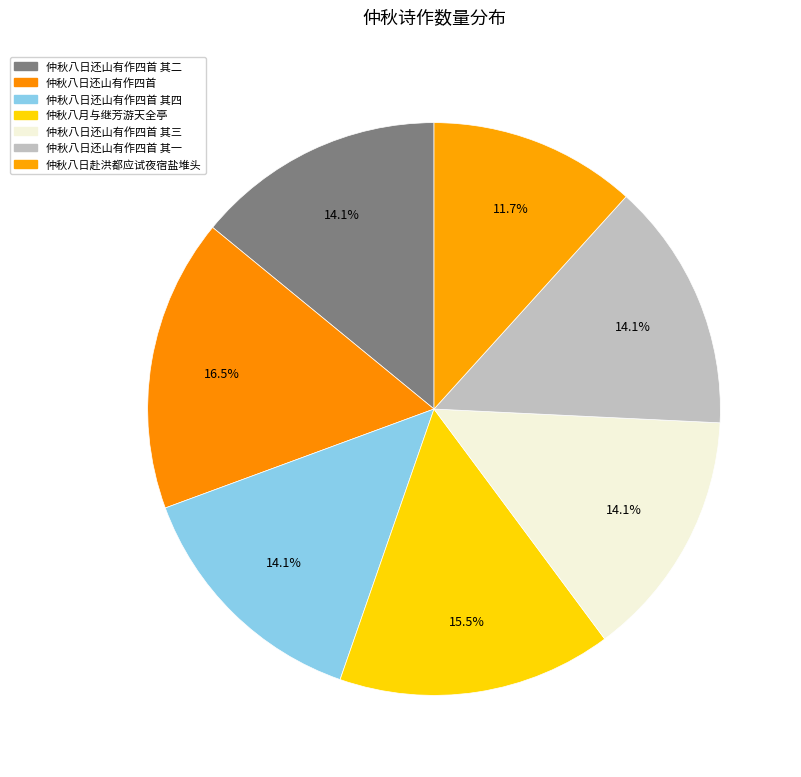

True or false: 仲秋八日还山有作四首 其二 accounts for 26% of the total.

False